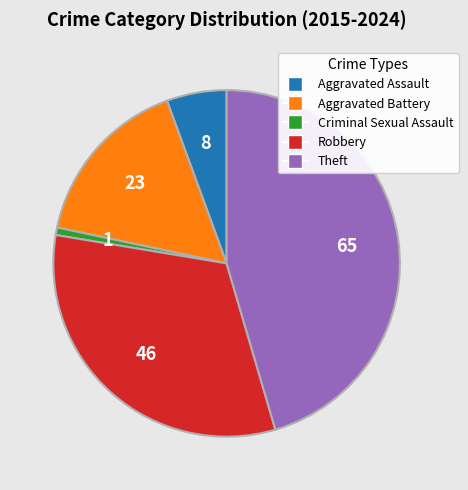

What is the ratio of the value at Robbery to the value at Aggravated Battery?

2.0